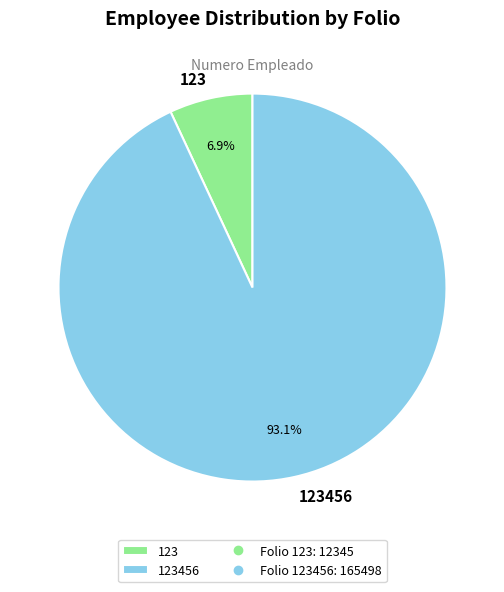

What percentage is the 123 slice, to the nearest percent?

7%